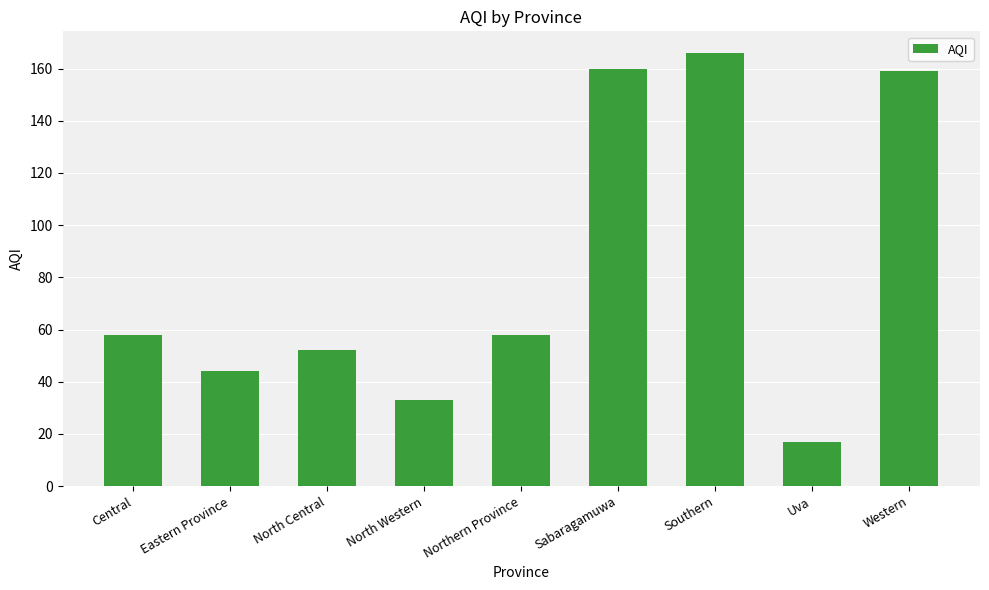

What is the difference between the maximum and minimum values?

149